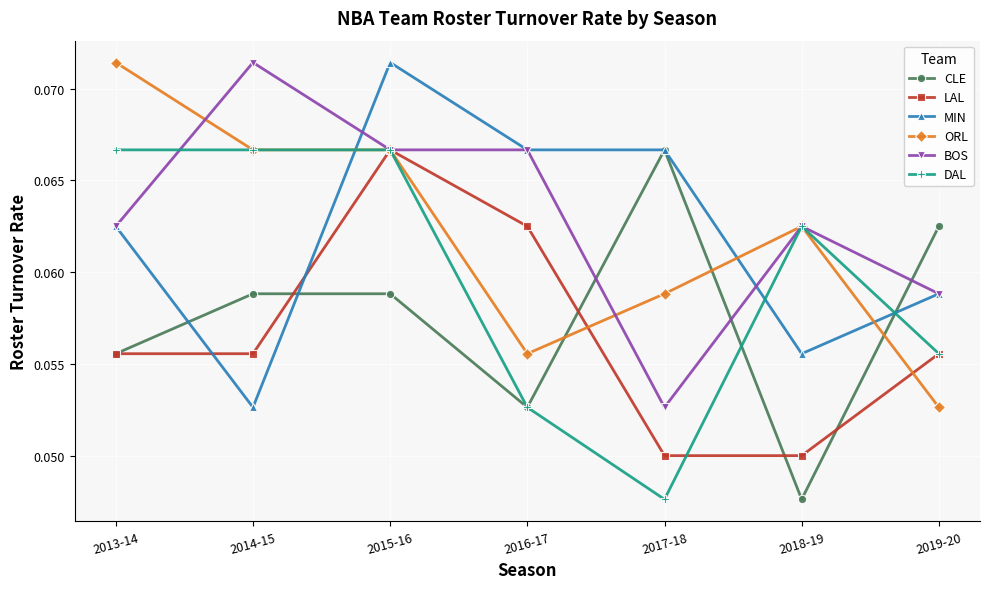

Count the number of categories in the chart.

7